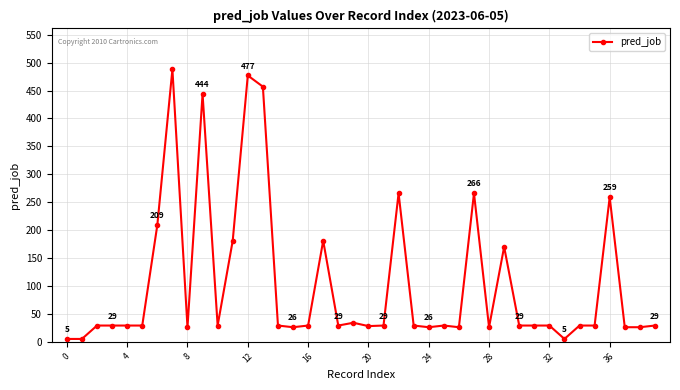

True or false: the data has more than 2 interior local peaks.

True